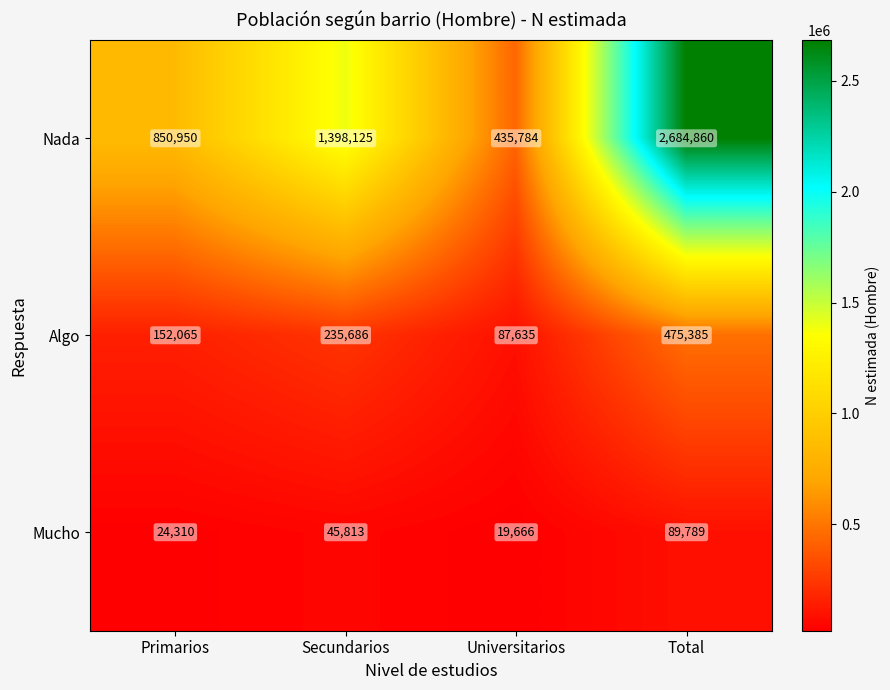

Which series has the widest spread of values?

Nada